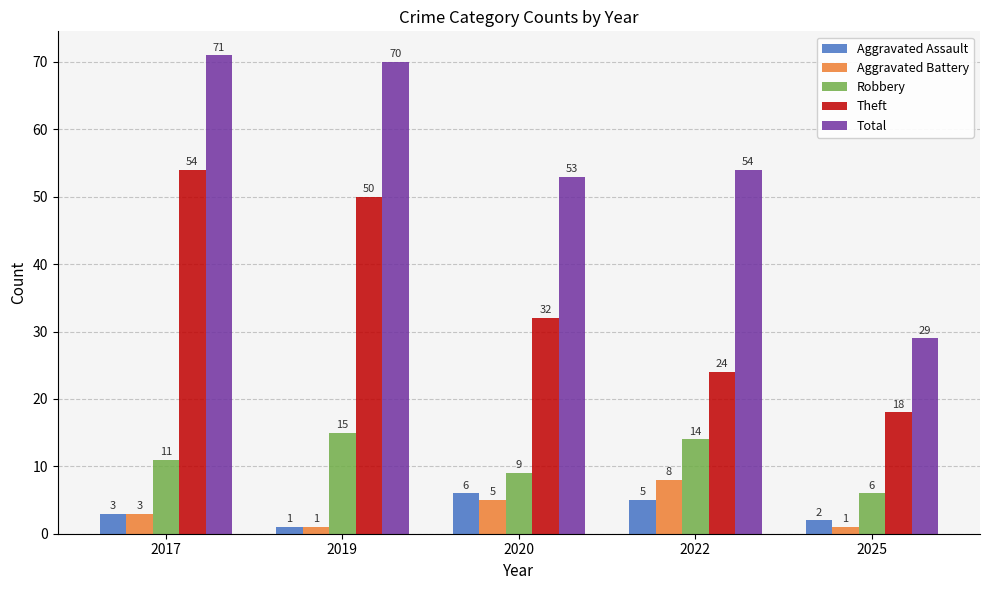

Reading right to left, transcribe all the data shown in this chart.

Aggravated Assault: 2025=2	2022=5	2020=6	2019=1	2017=3
Aggravated Battery: 2025=1	2022=8	2020=5	2019=1	2017=3
Robbery: 2025=6	2022=14	2020=9	2019=15	2017=11
Theft: 2025=18	2022=24	2020=32	2019=50	2017=54
Total: 2025=29	2022=54	2020=53	2019=70	2017=71